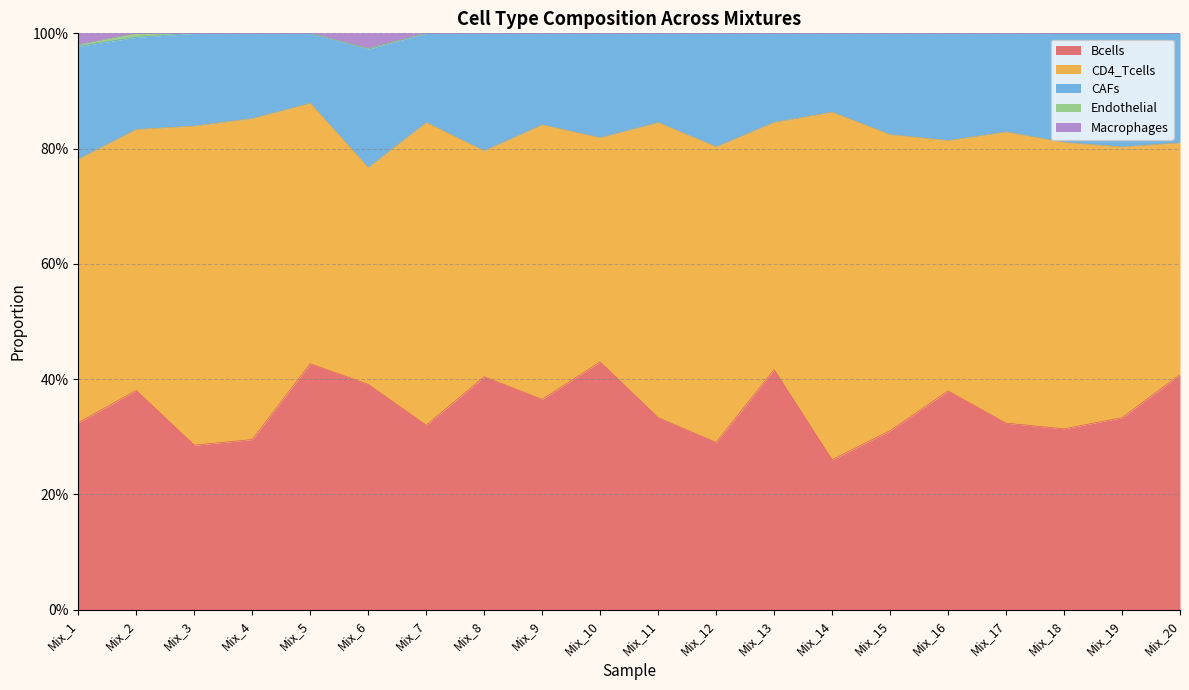

Is the value of Macrophages at Mix_14 greater than the value of CAFs at Mix_15?

No